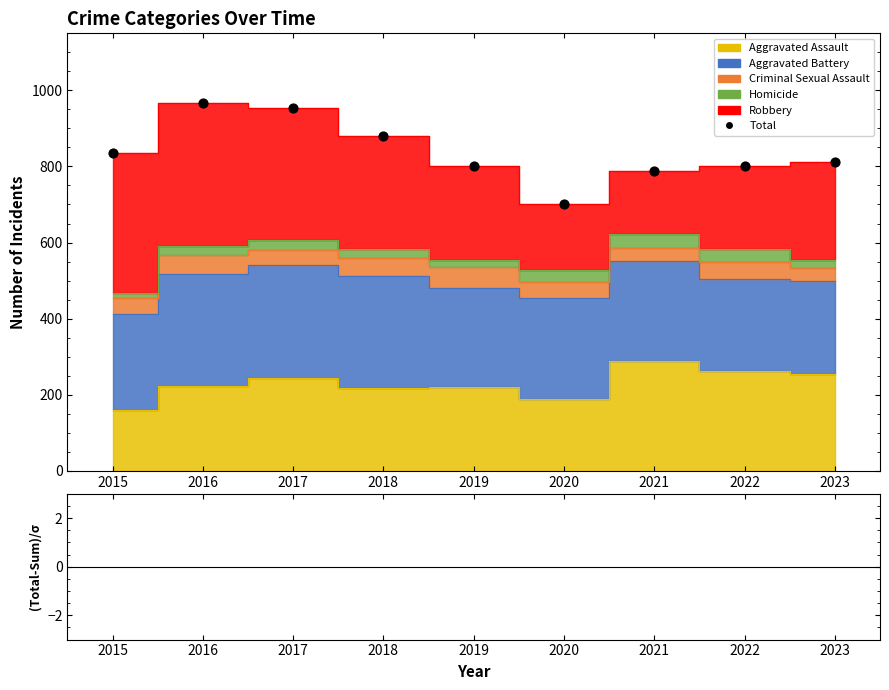

What is the average Y value?

838